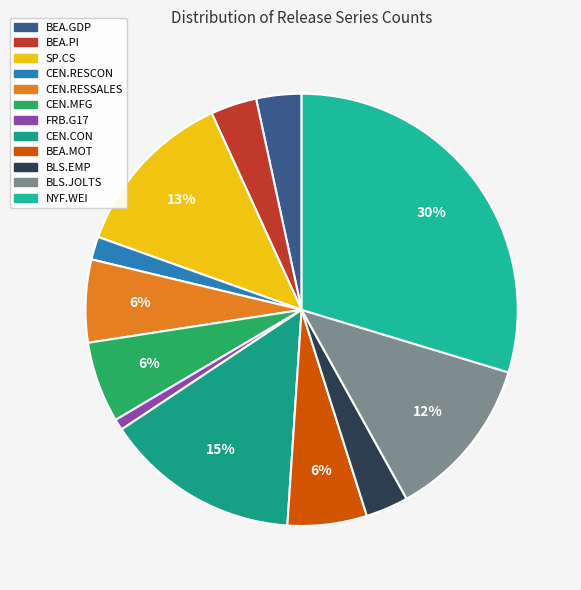

What percentage is the CEN.RESCON slice, to the nearest percent?

2%